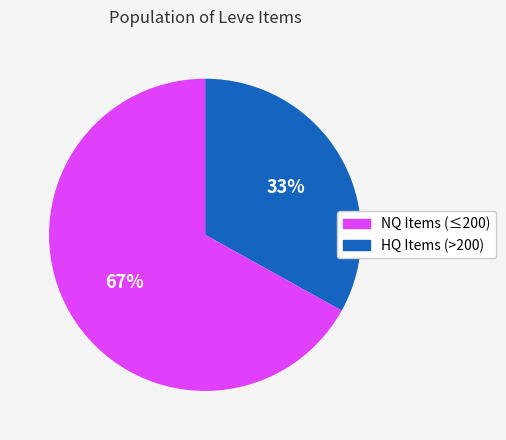

Is there any slice that represents more than half of the pie?

Yes